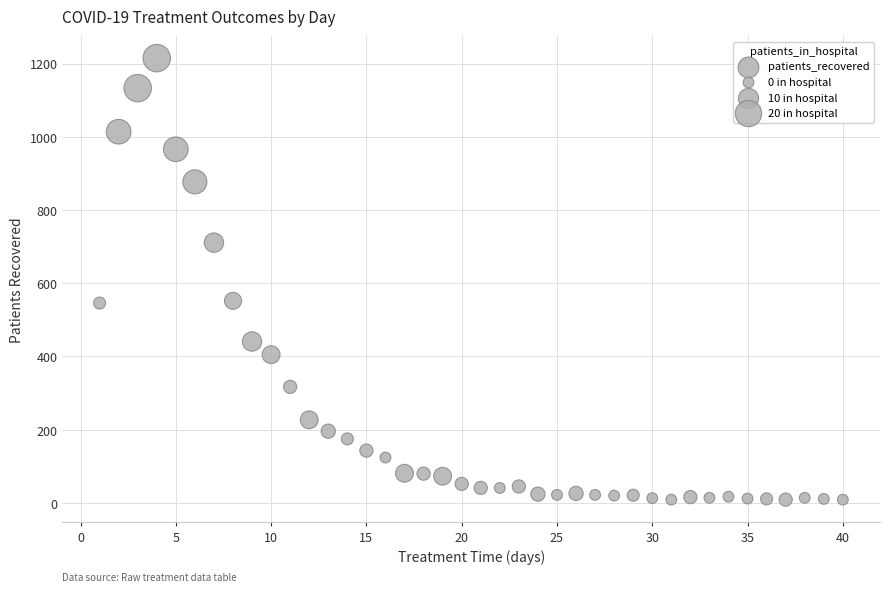

What is the range of Y values (max minus min)?

1206